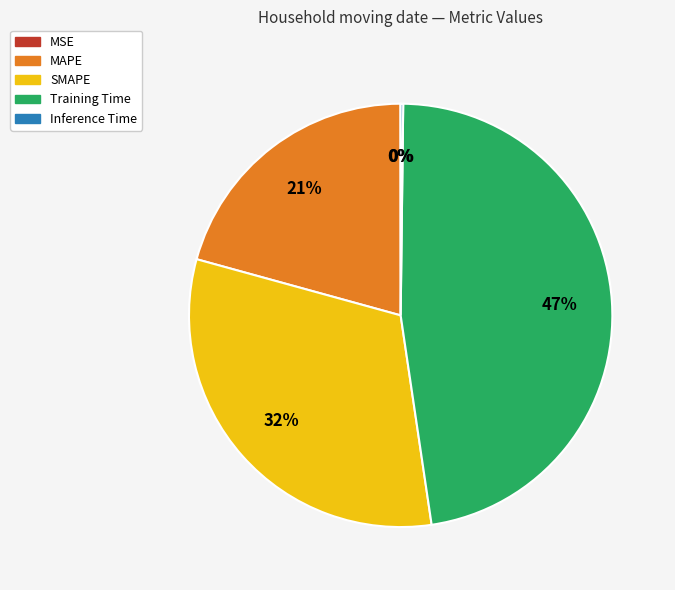

Which slice is the largest?

Training Time